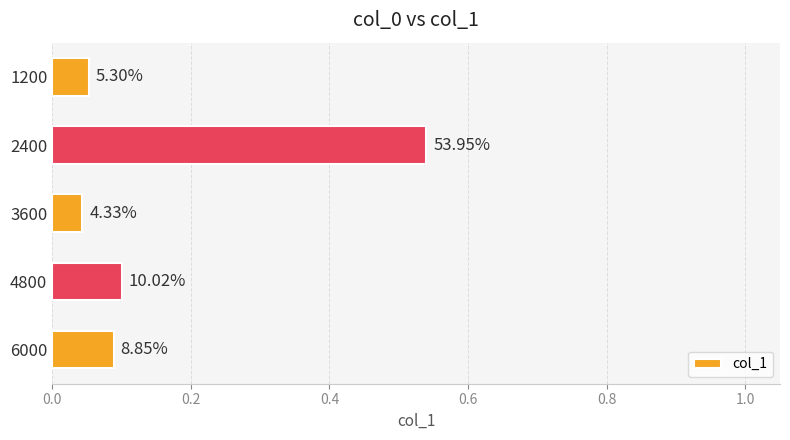

How many bars are there in total?

5